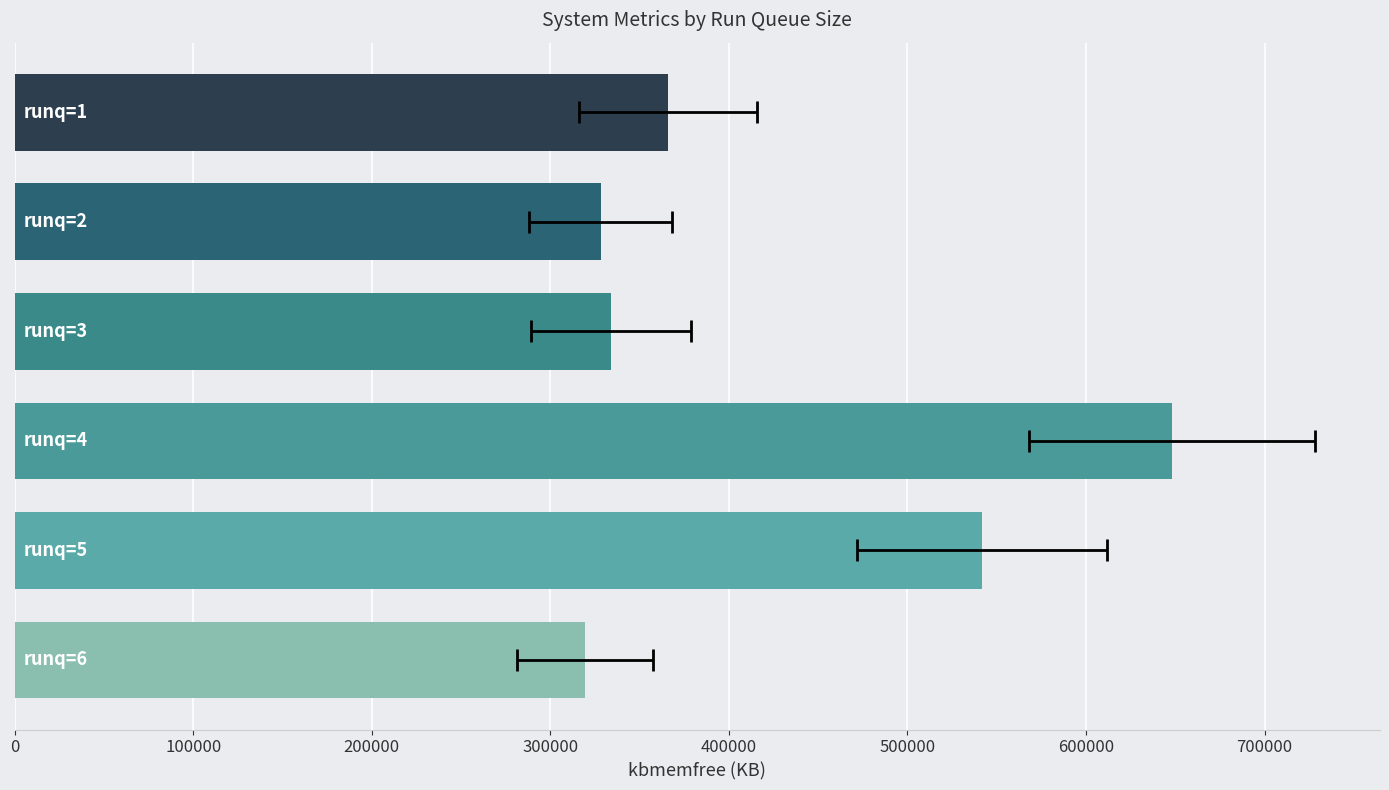

Reading left to right, extract all data points from this chart.

0=365824	100000=328264	200000=334012	300000=648204	400000=541764	500000=319588